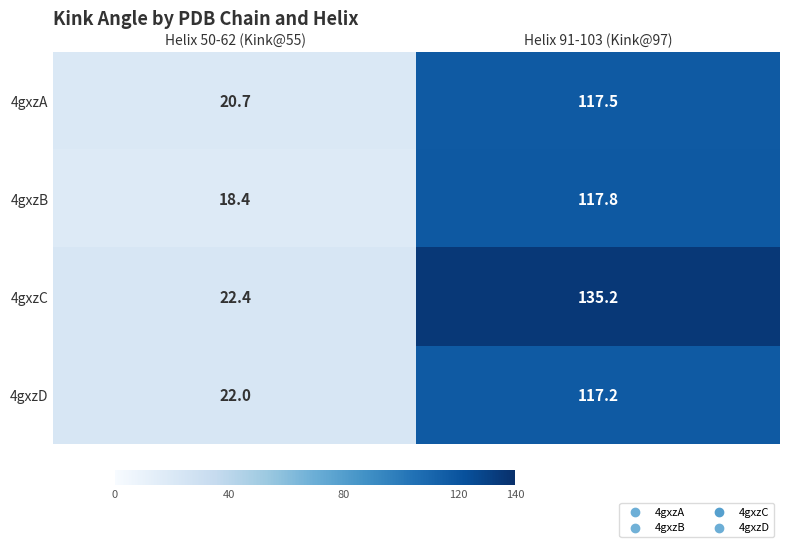

Reading left to right, extract all data points from this chart.

4gxzA: Helix 50-62 (Kink@55)=20.7	Helix 91-103 (Kink@97)=117.5
4gxzB: Helix 50-62 (Kink@55)=18.4	Helix 91-103 (Kink@97)=117.8
4gxzC: Helix 50-62 (Kink@55)=22.4	Helix 91-103 (Kink@97)=135.2
4gxzD: Helix 50-62 (Kink@55)=22.0	Helix 91-103 (Kink@97)=117.2